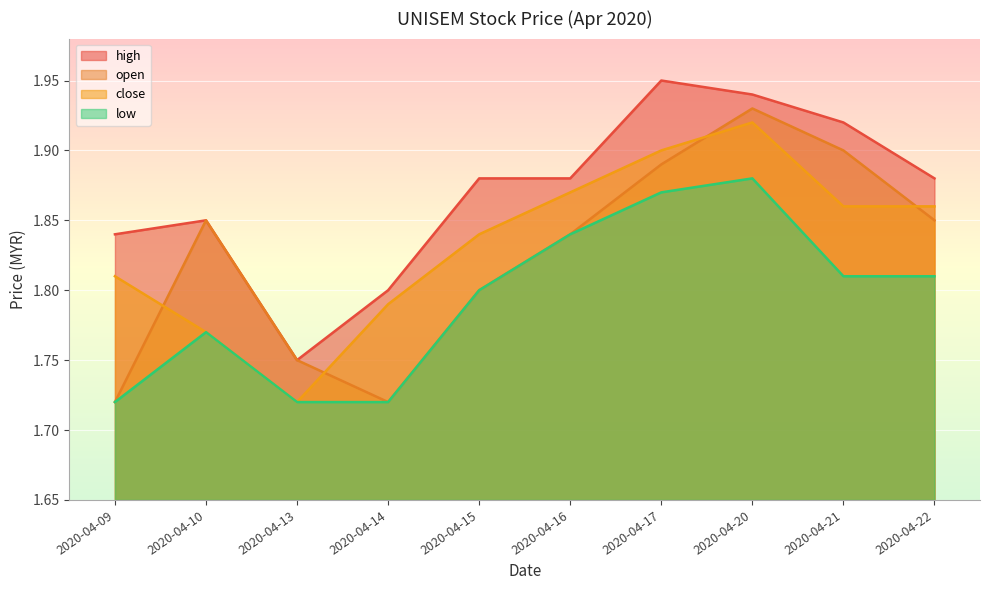

What are all the series names shown in the legend?

high, open, close, low